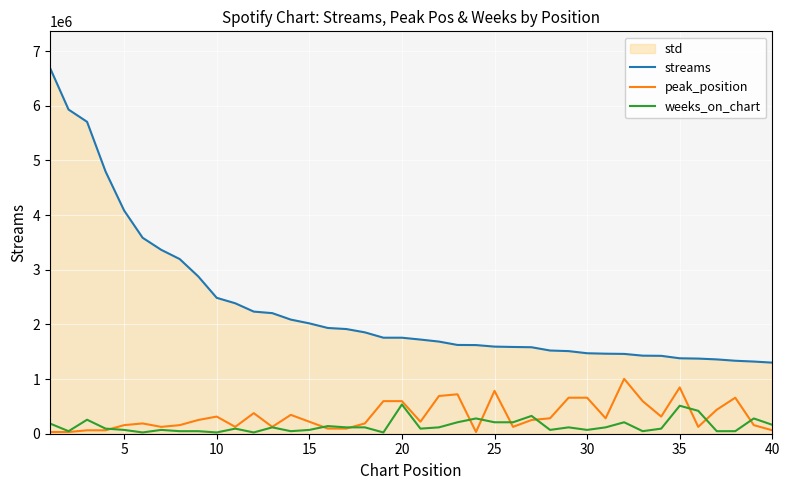

List the series in order of their peak value, highest first.

streams, peak_position, weeks_on_chart